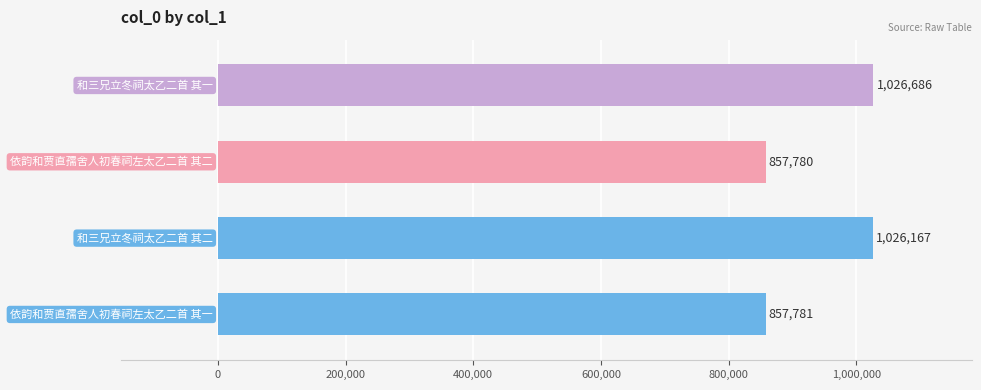

What is the smallest value displayed?

857780